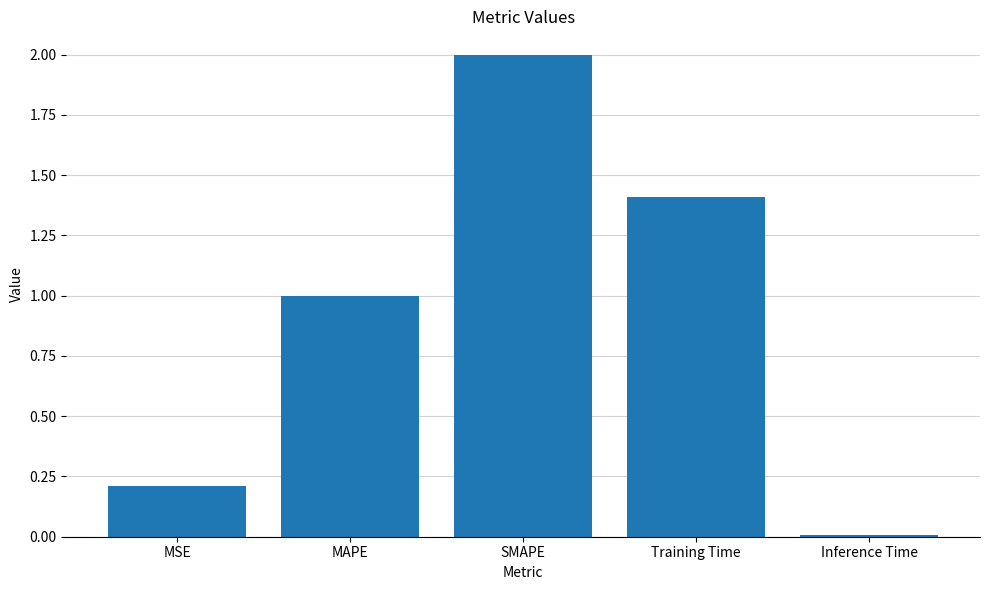

What is the ratio of the value at MSE to the value at Training Time?

0.2